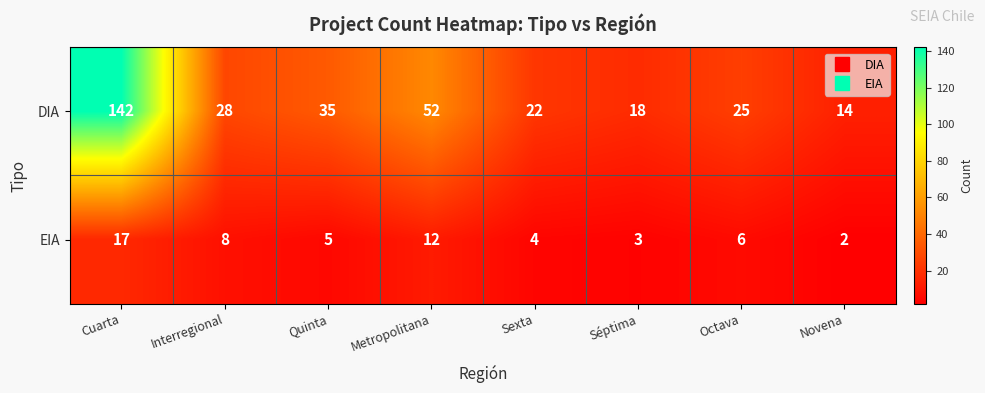

At which label is EIA closest to 9?

Interregional